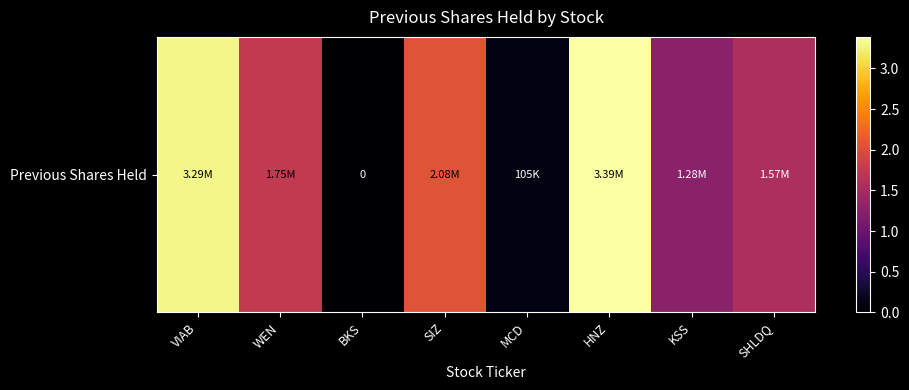

How many values are below 1752750?

4